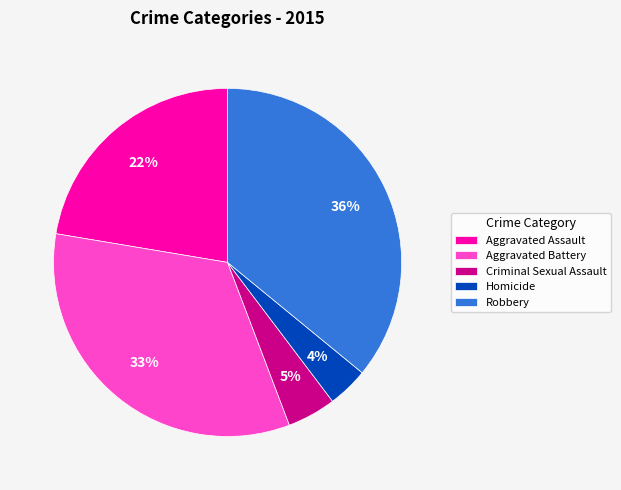

Which has a higher value, Aggravated Assault or Robbery?

Robbery